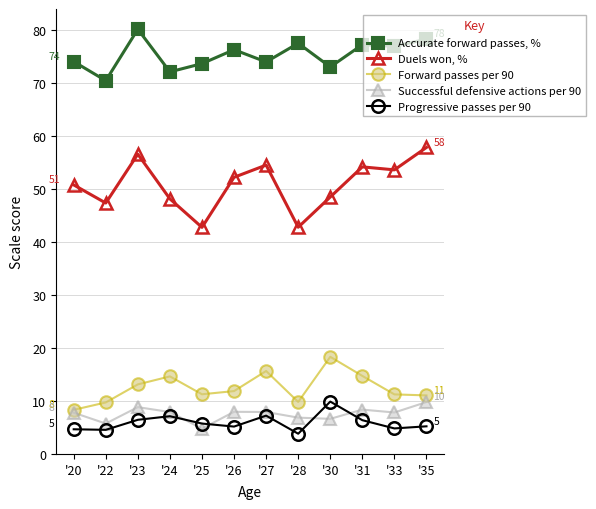

At which category does Duels won, % reach its first local peak?

'23